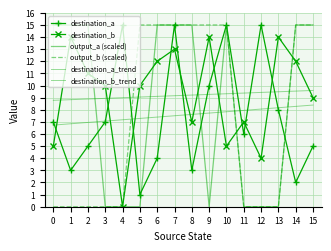

Which series has the widest spread of values?

output_a (scaled)